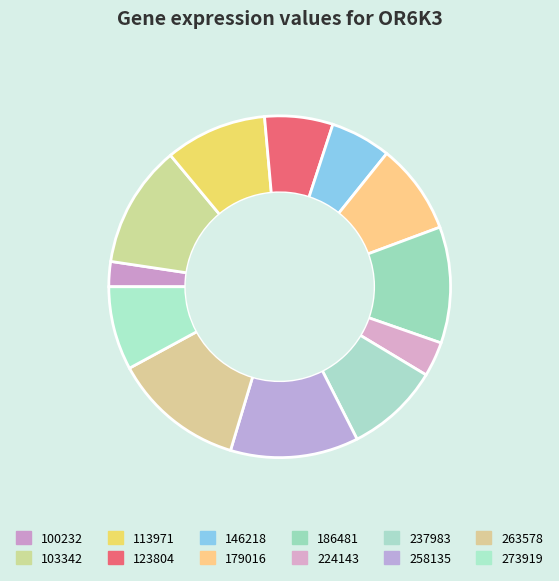

Rank the categories by value from highest to lowest.

263578, 258135, 103342, 186481, 113971, 237983, 179016, 273919, 123804, 146218, 224143, 100232